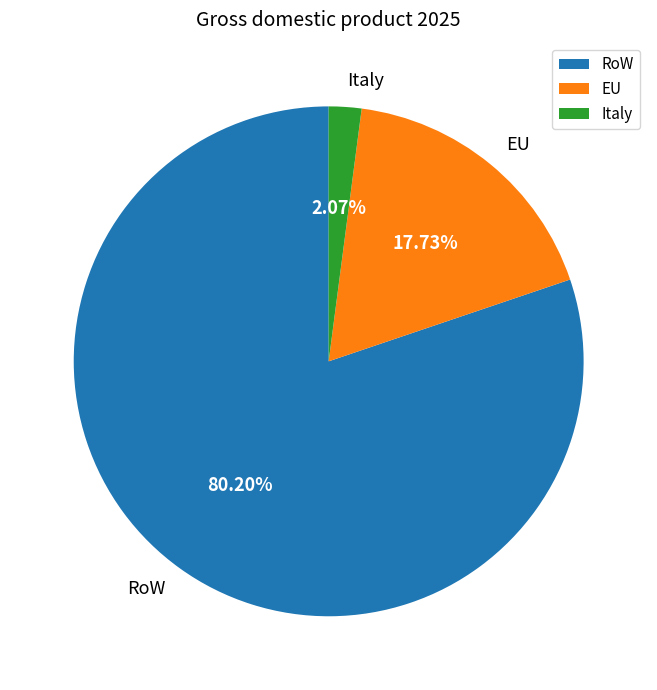

Which has a higher value, Italy or RoW?

RoW